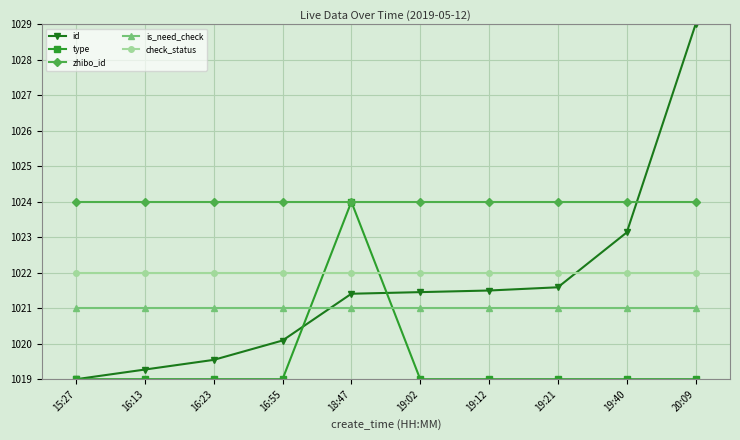

Is it true that zhibo_id equals 241.8 at 19:40?

False